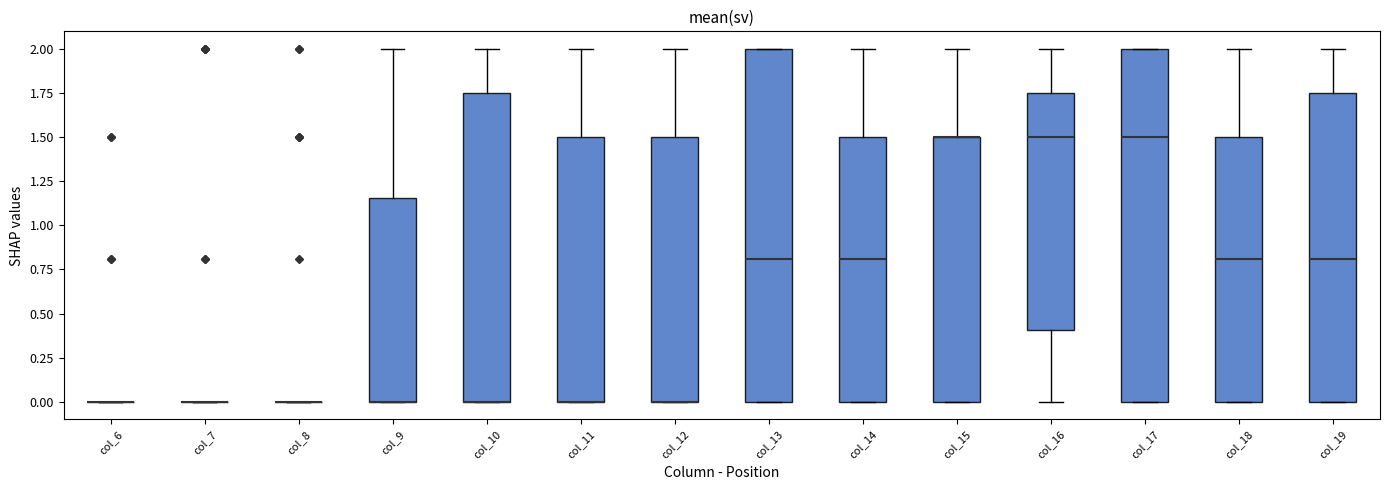

Where does the upper whisker of the box for col_18 end on the y-axis? The values are not printed on the chart, so give them approximately, as read against the axis.

2.00